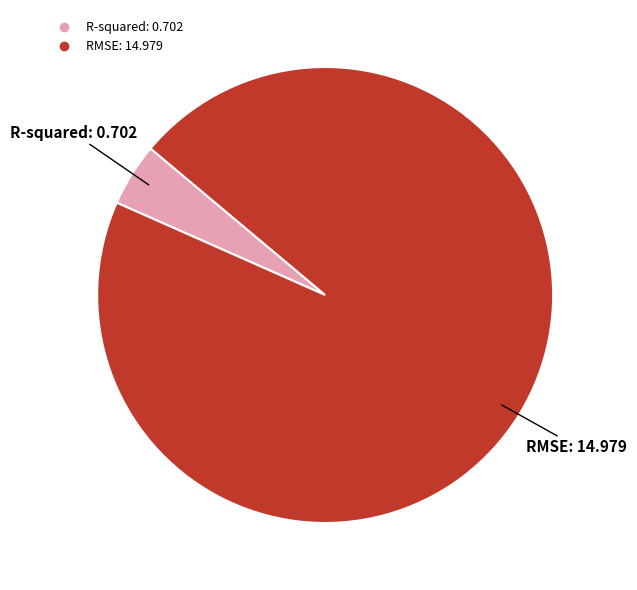

Does RMSE account for over 50% of the chart?

Yes